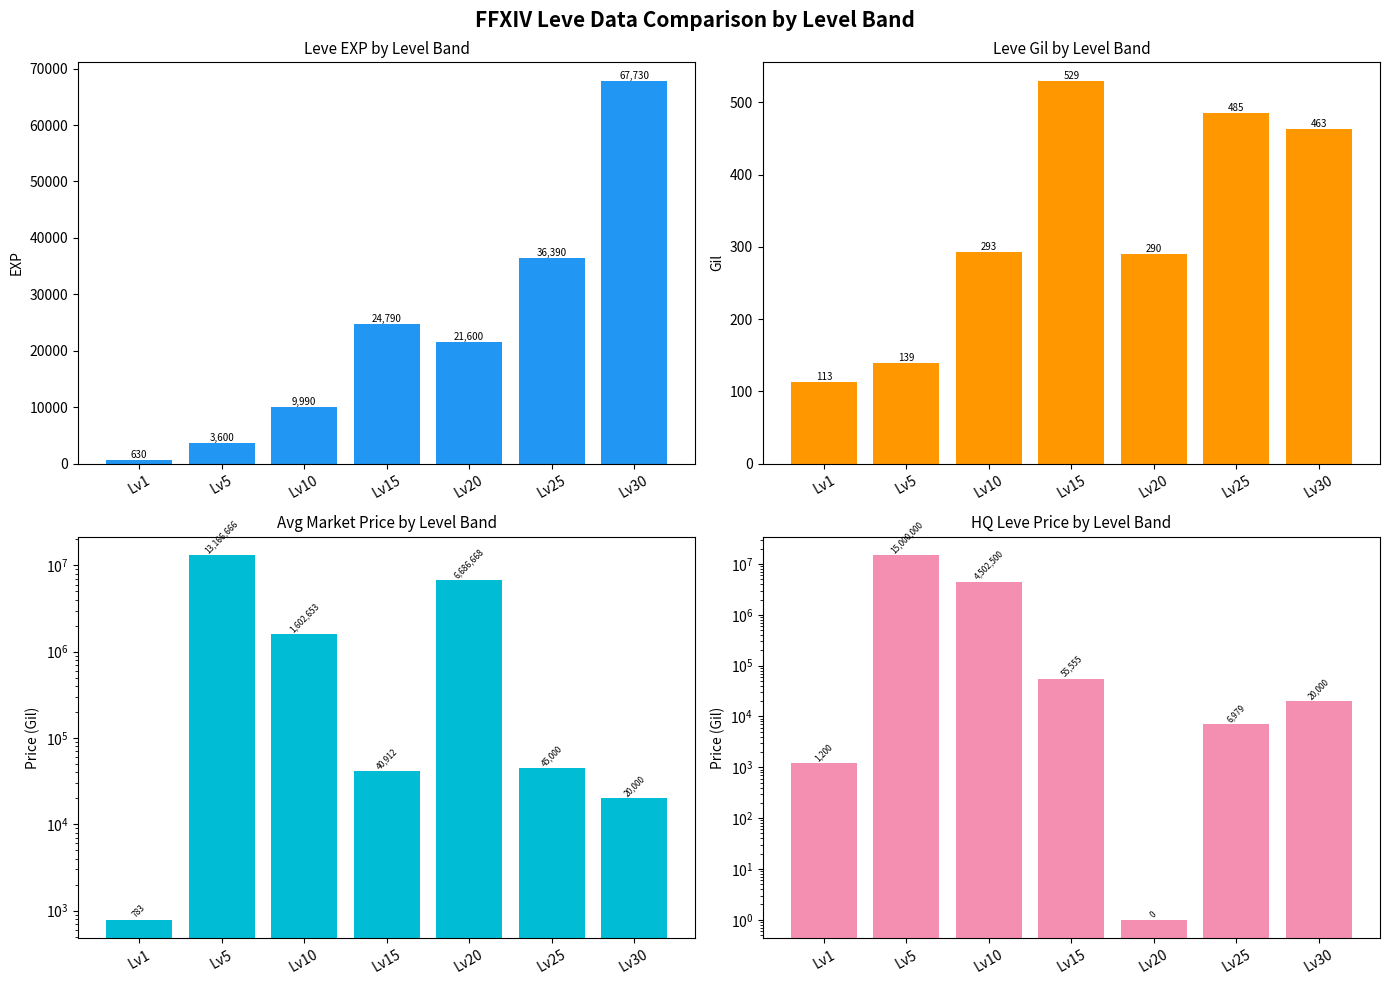

Rank the categories by currentAveragePrice value from highest to lowest.

Lv5, Lv20, Lv10, Lv25, Lv15, Lv30, Lv1